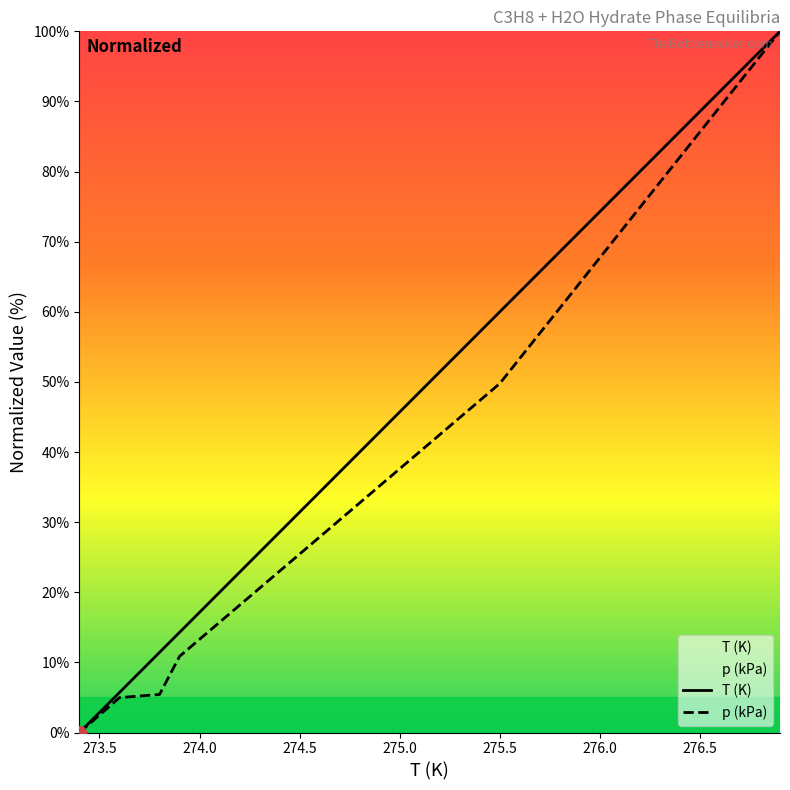

What is the highest value of the T (K) series?

100.0